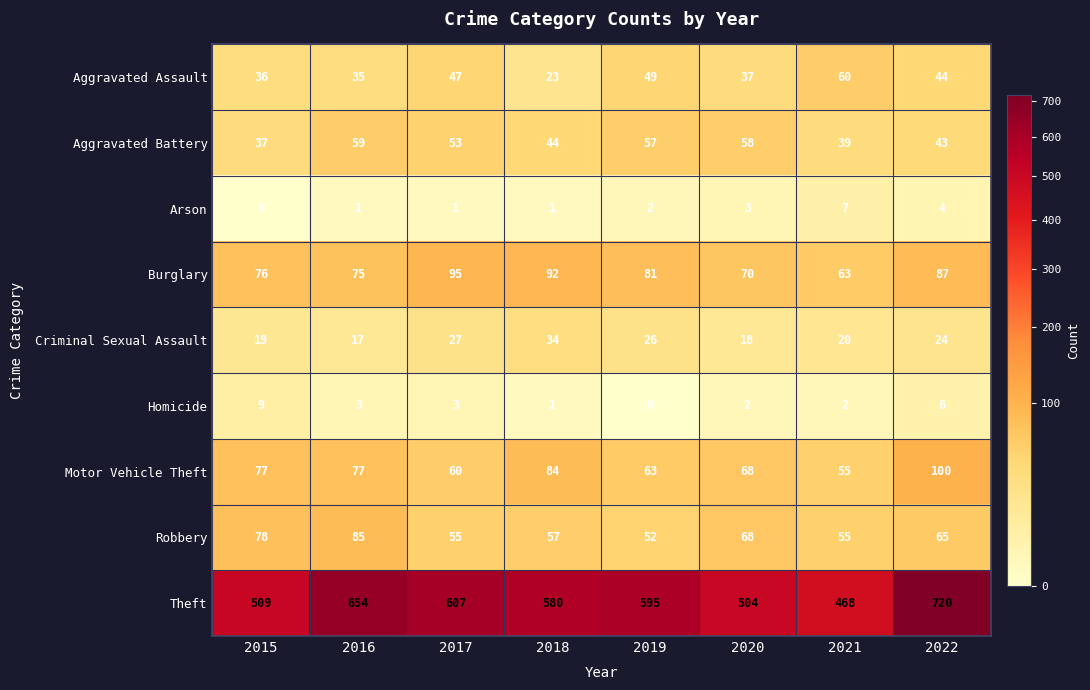

Which category has the lowest value in the Arson series?

2015